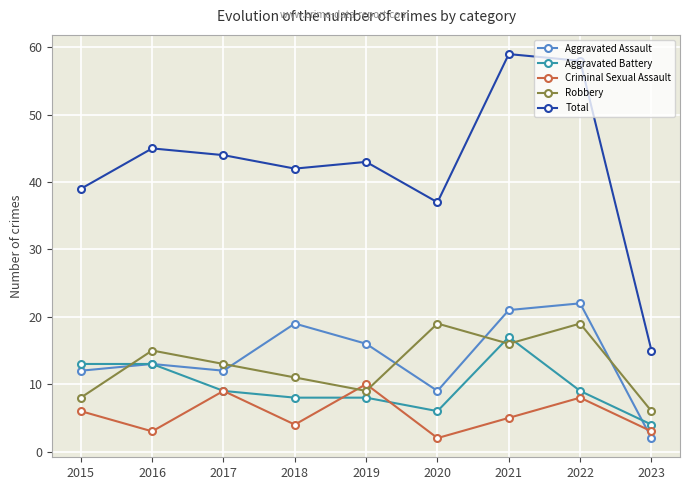

Is the value of Aggravated Battery at 2021 greater than the value of Total at 2023?

Yes